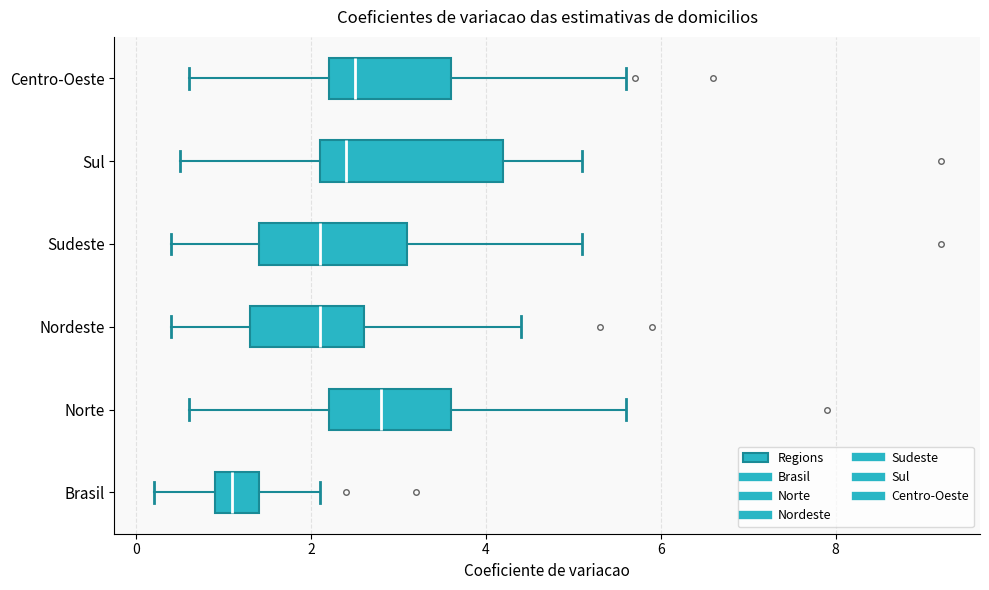

Which box has the furthest to the right median line?

Norte